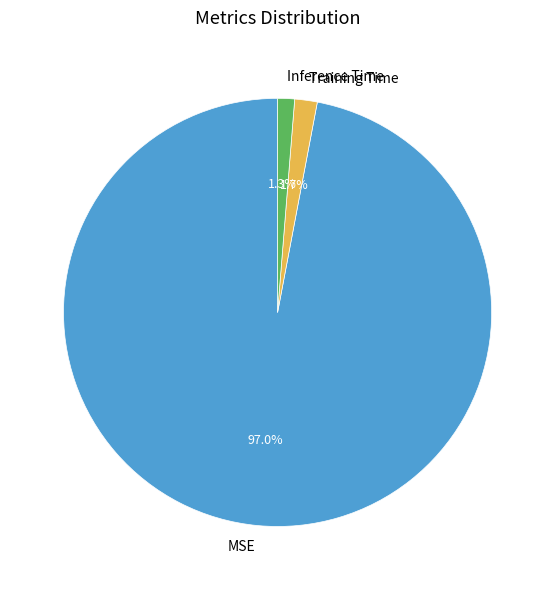

Is it true that Training Time is 12% of the pie?

False